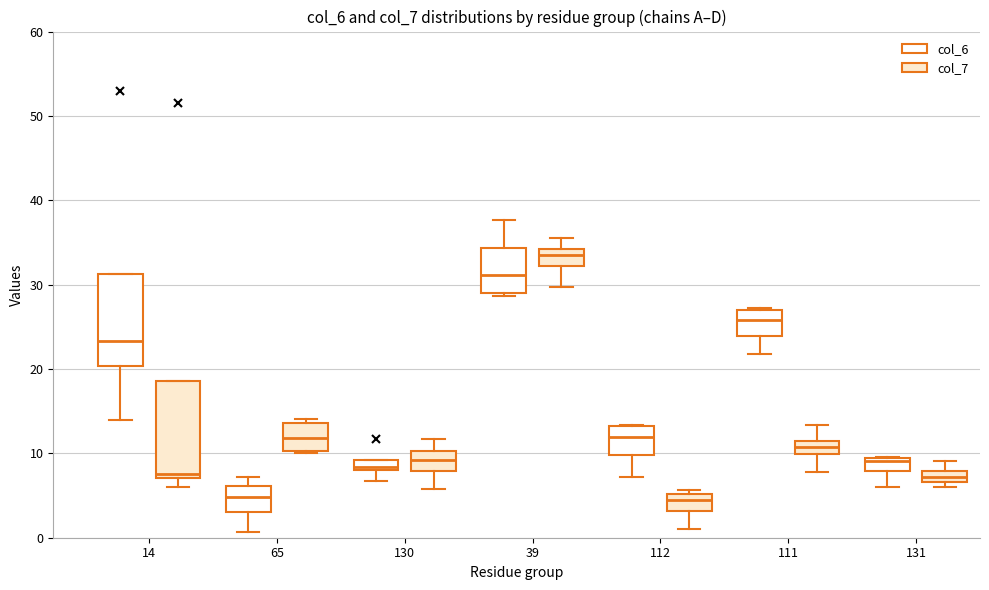

Where does the lower whisker of the box for 65 (col_6) end on the y-axis? The values are not printed on the chart, so give them approximately, as read against the axis.

1